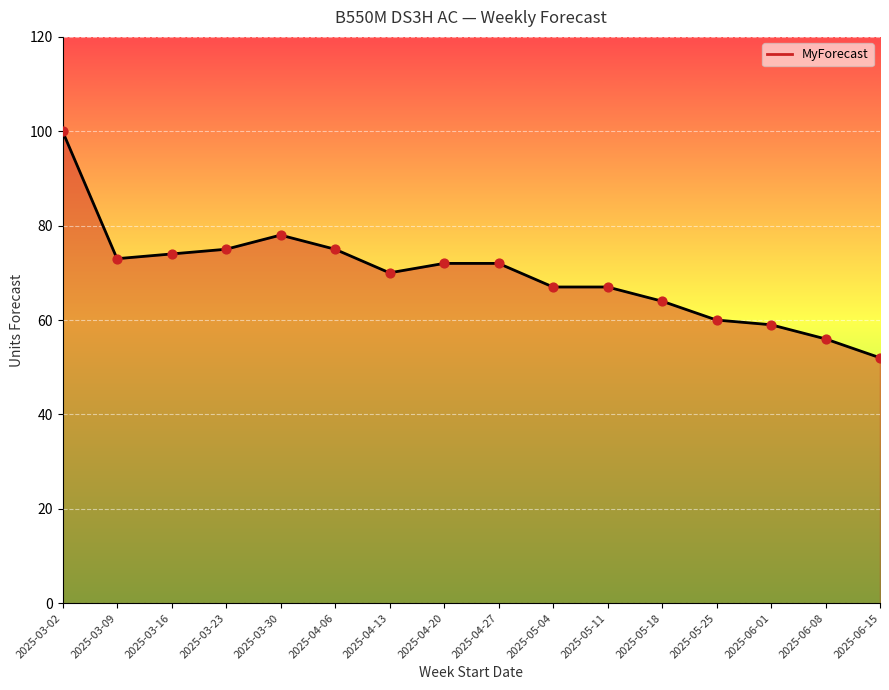

What is the ratio of the value at 2025-04-06 to the value at 2025-05-11?

1.1